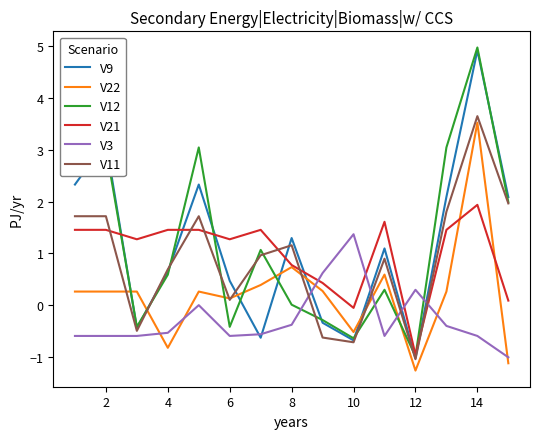

After their last crossing, which series has the higher values: V22 or V9?

V9